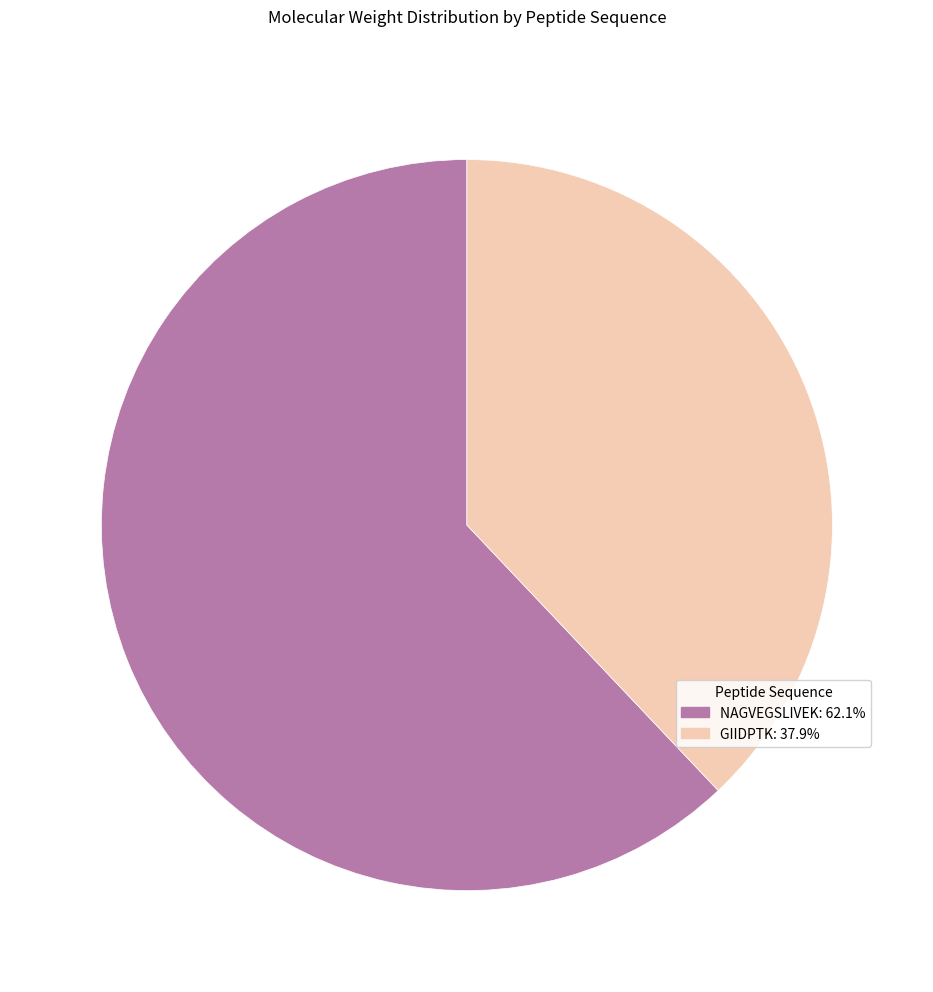

Does any single category account for the majority?

Yes